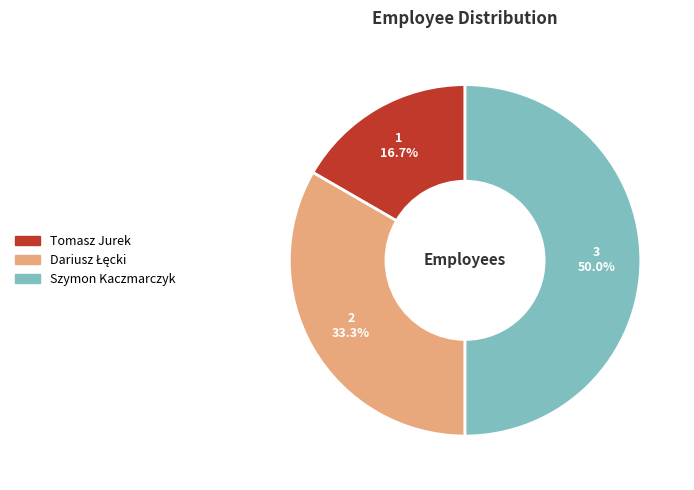

Do Tomasz Jurek and Szymon Kaczmarczyk together represent more than half of the pie?

Yes